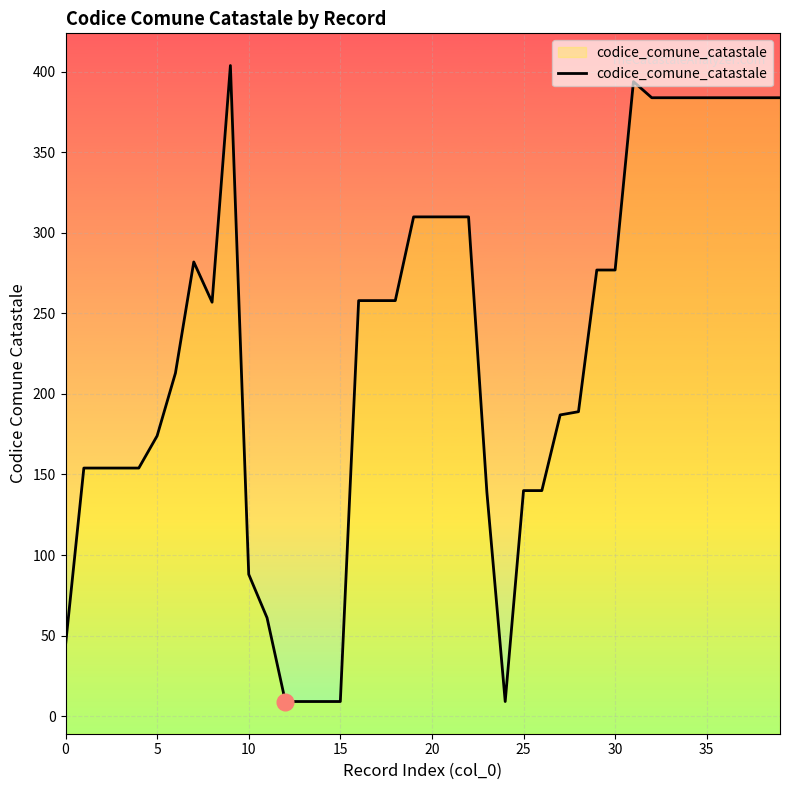

Is it true that the value at 25 is 140?

True